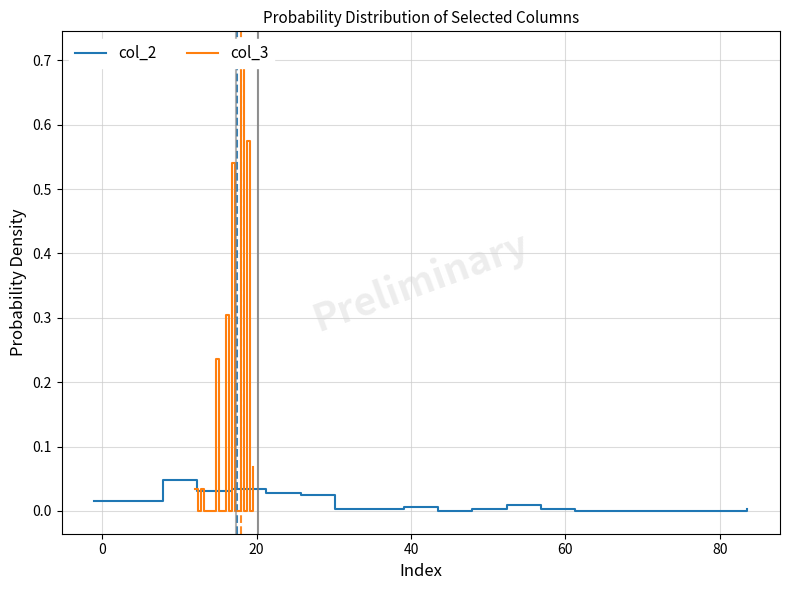

True or false: col_2 has more than 1 interior local peaks.

True